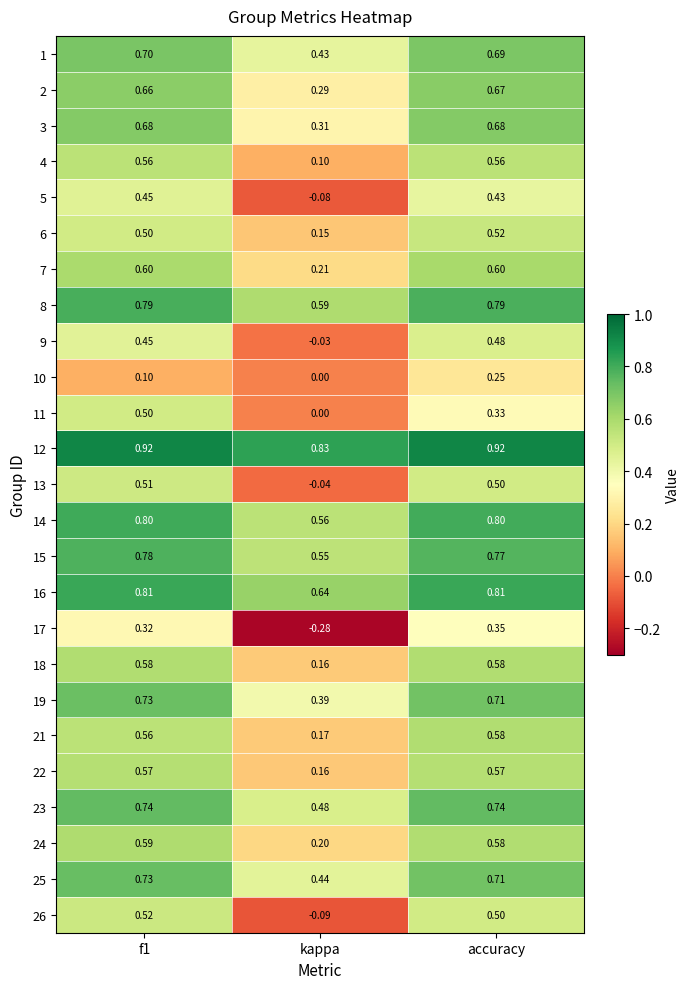

At which label is 13 closest to 0?

kappa